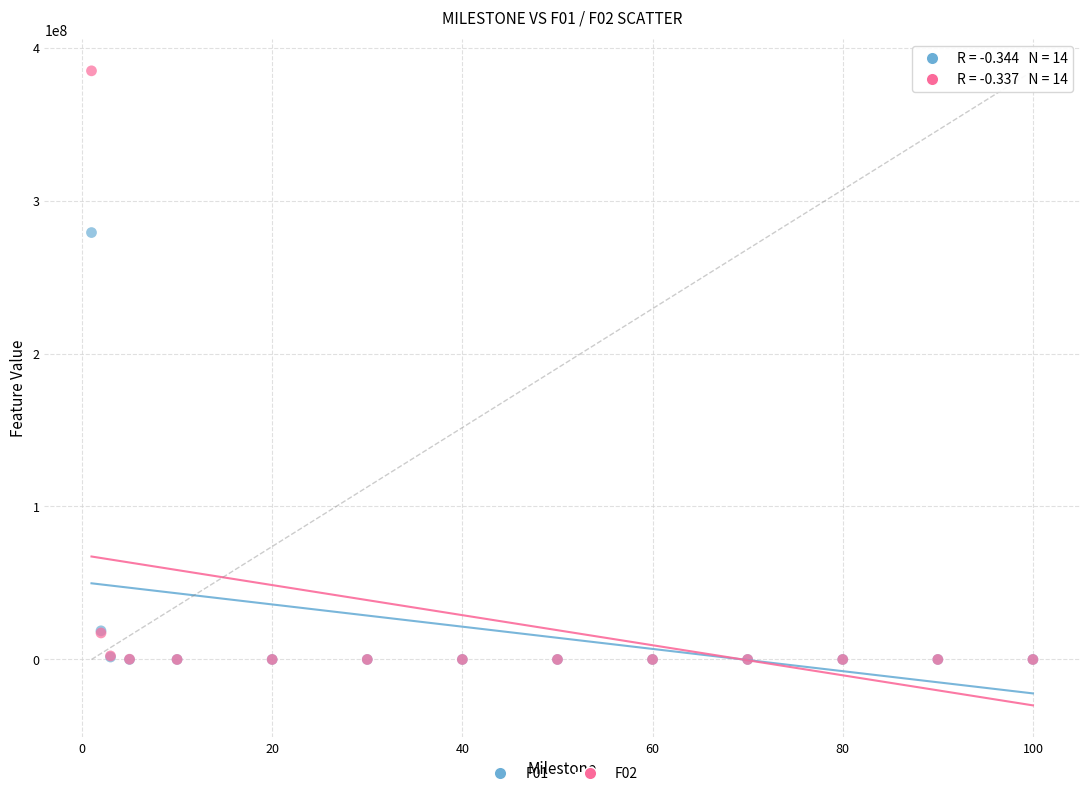

Across all series, what Y value is closest to 192391790?

279067546.0